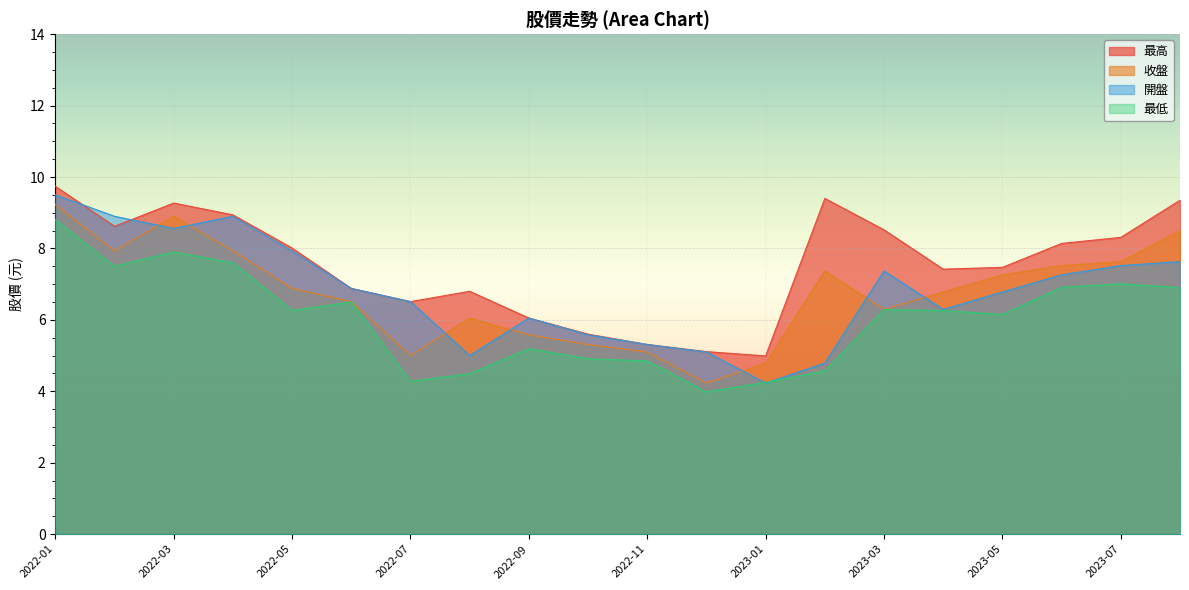

True or false: 最高 has a value of 6.5 at 2022-07.

True